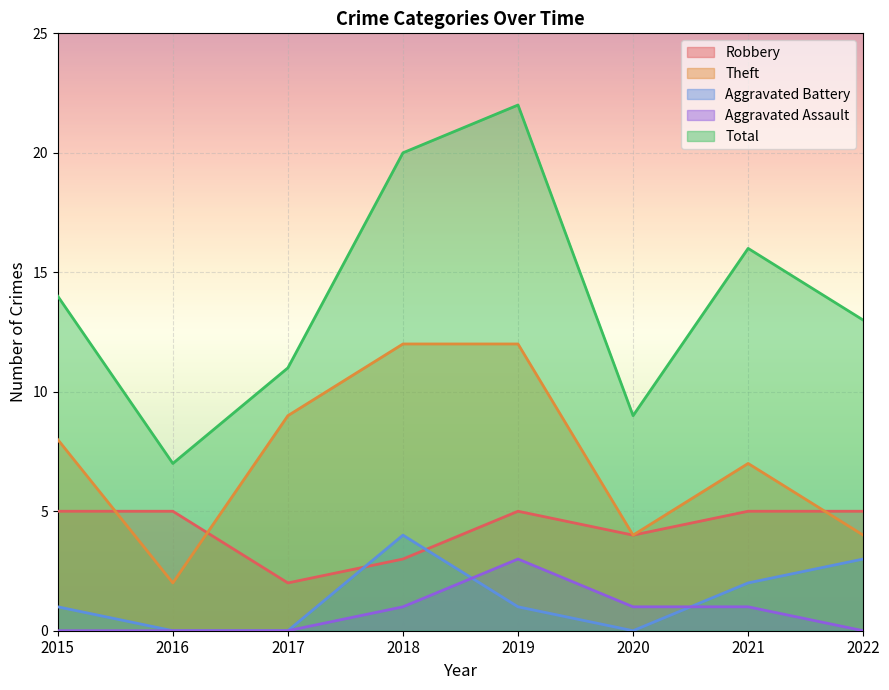

Where does the Total series first go above 14?

2018